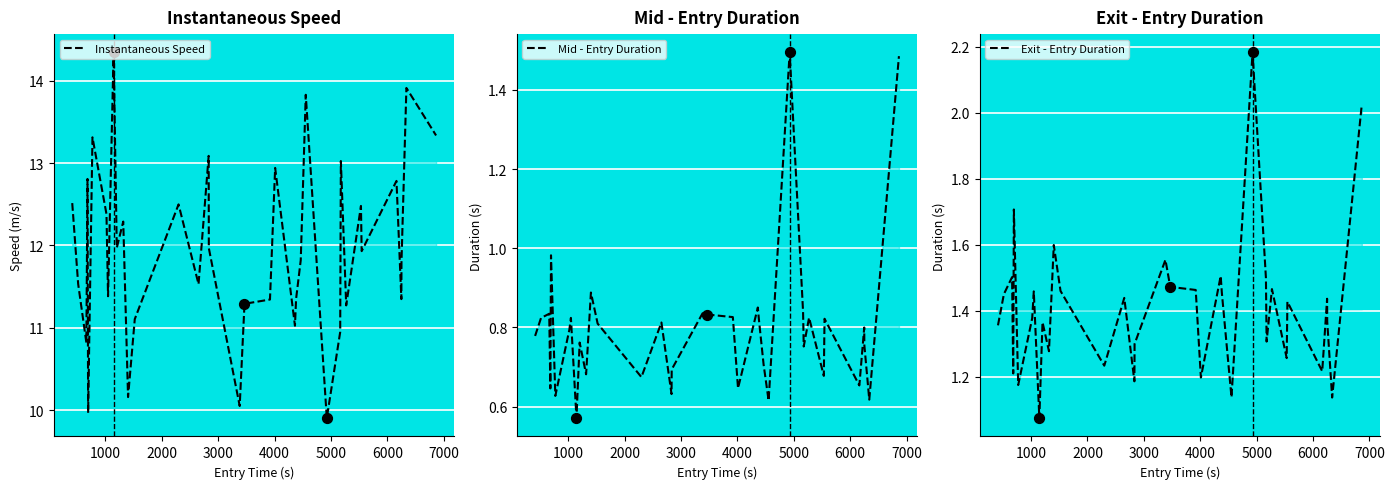

At how many categories does at least one series exceed 6?

36